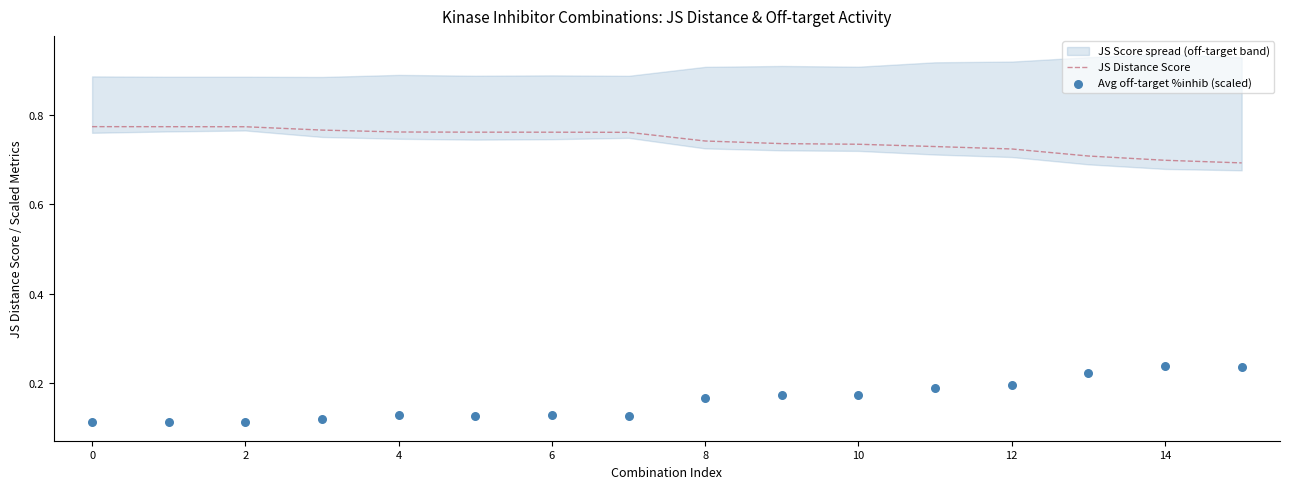

At how many categories does at least one series exceed 0?

16